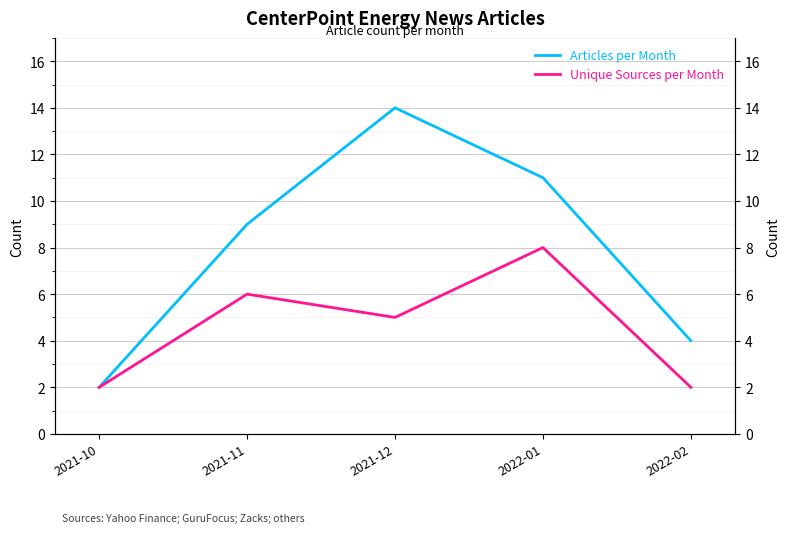

What is the label of the 1st point from the left?

2021-10